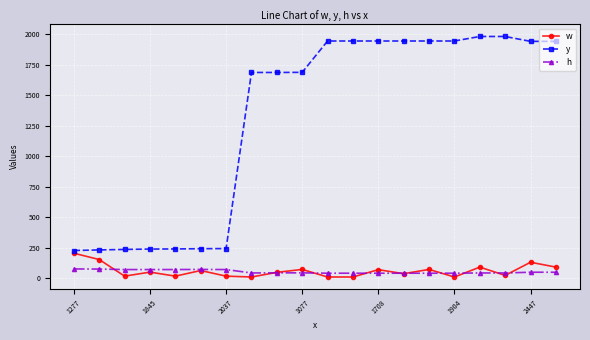

Which series has the widest spread of values?

y